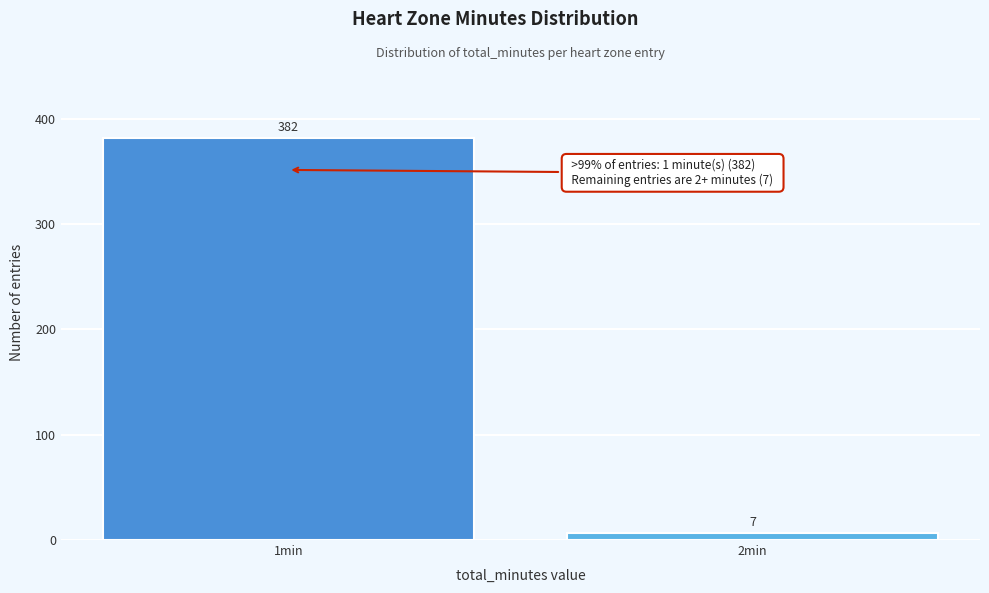

Reading left to right, list all the values displayed in this chart.

1min=382	2min=7